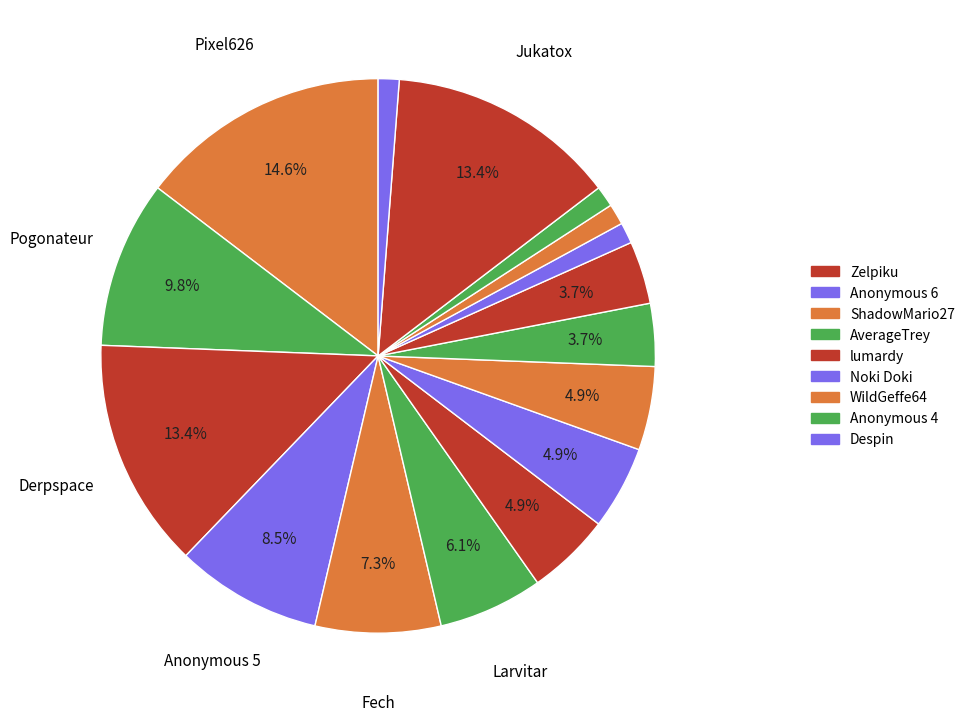

How many slices are in this pie chart?

16